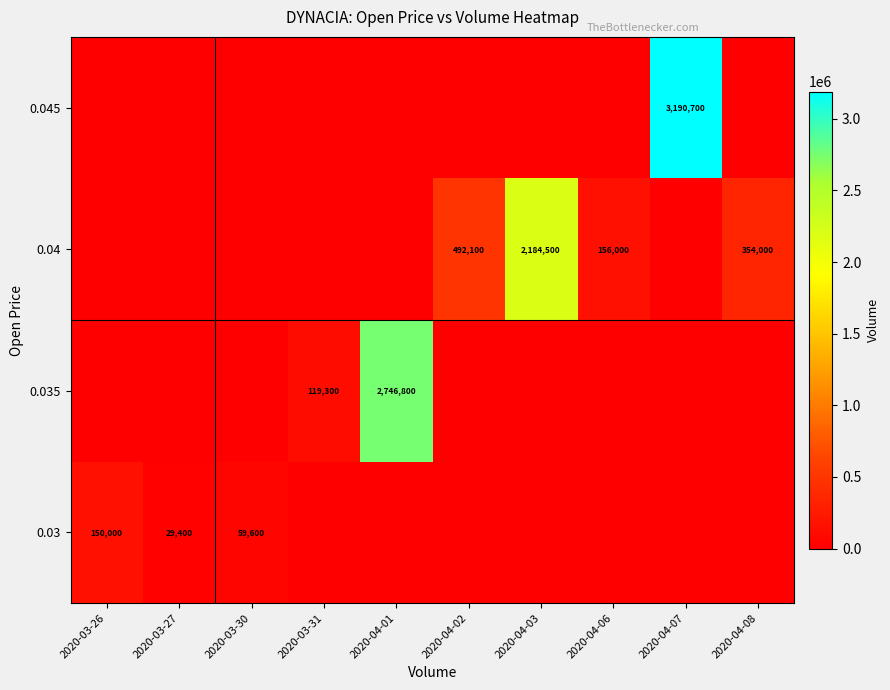

True or false: 0.04 has a value of 2184500 at 2020-04-03.

True